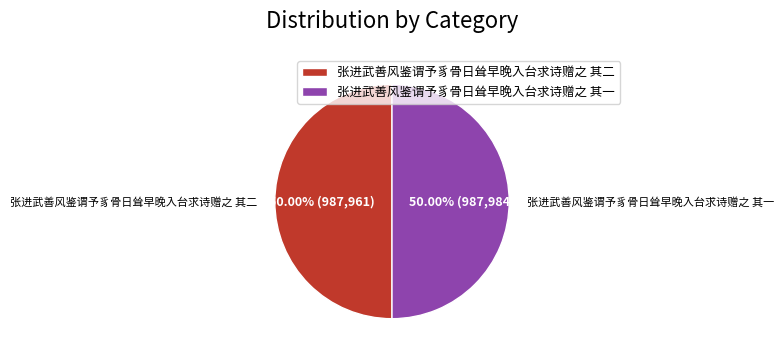

Count the number of slices in the pie.

2